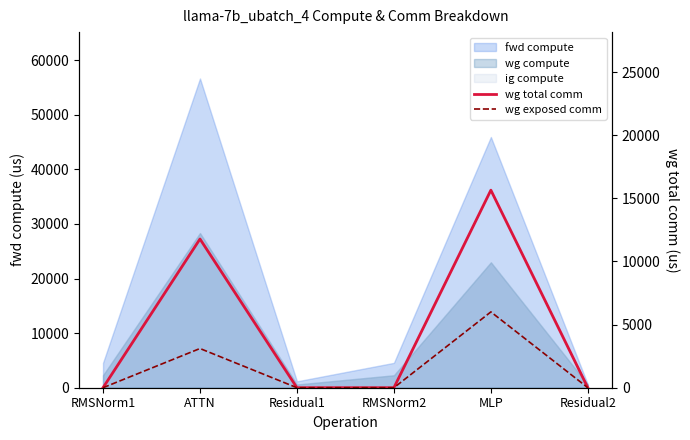

Where is wg total comm nearest to the value 7824?

ATTN